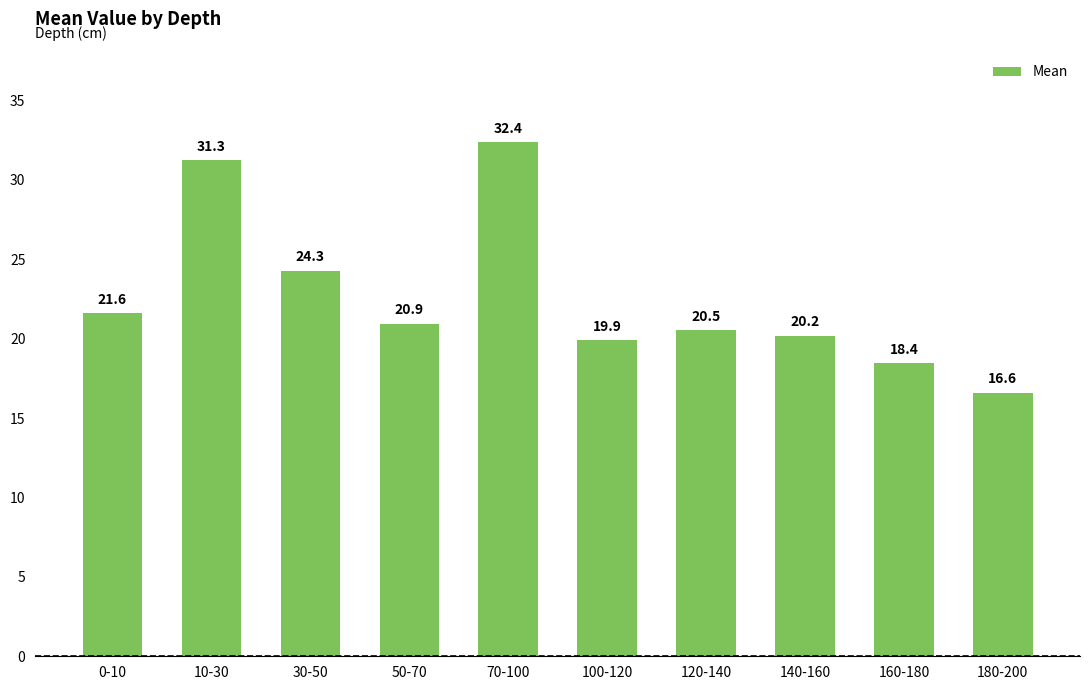

How many distinct data groups are displayed?

1